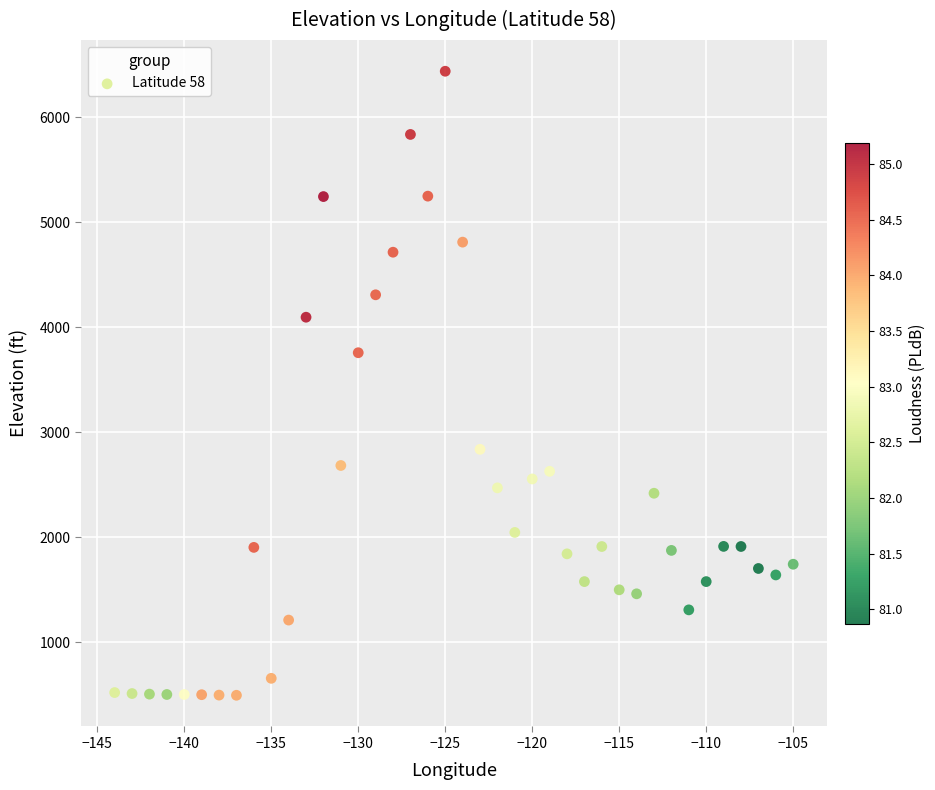

What is the range of Y values (max minus min)?

5945.3